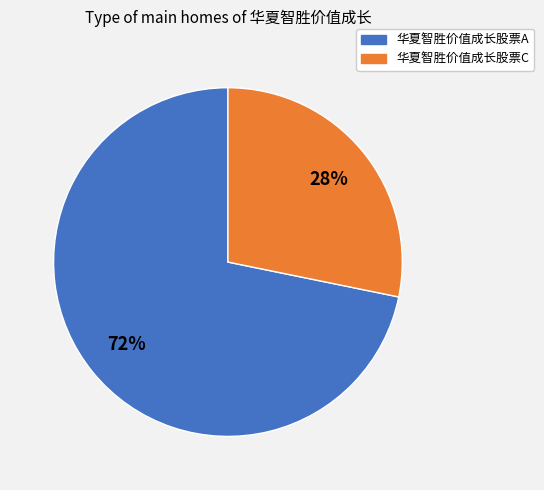

Which category has the smallest portion of the pie?

华夏智胜价值成长股票C